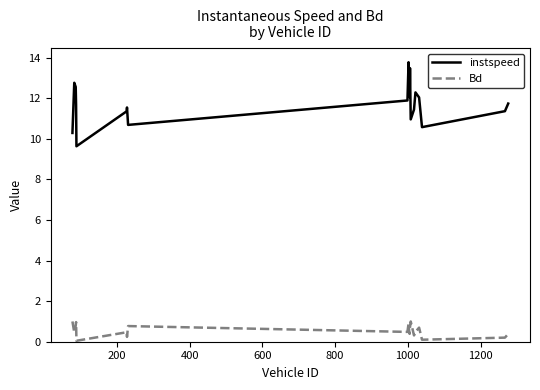

How many interior local valleys does the instspeed series have?

5